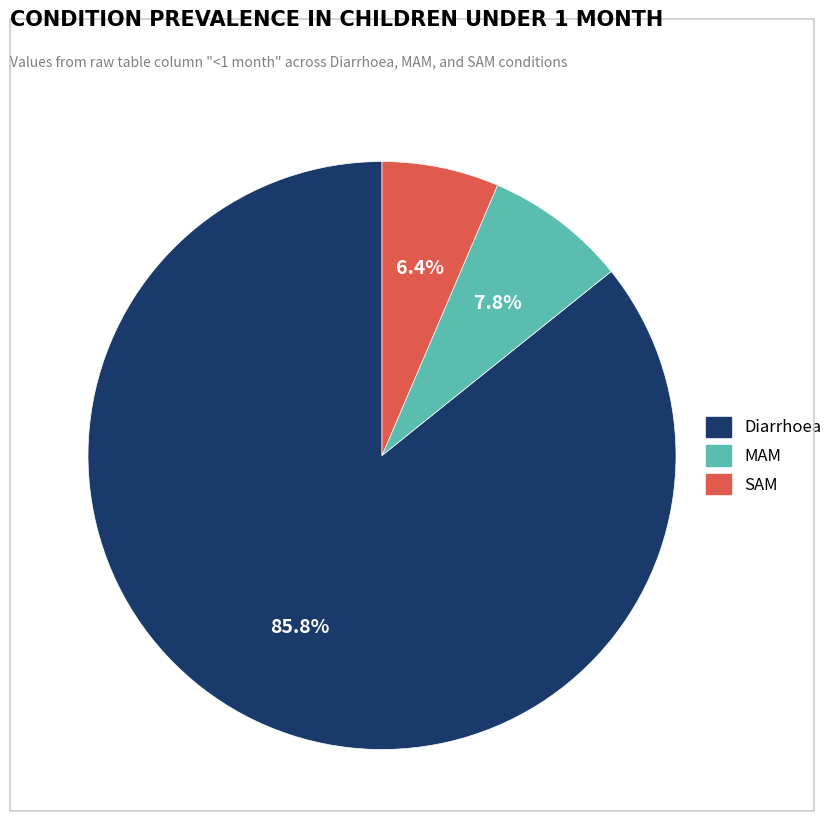

Do SAM and Diarrhoea together represent more than half of the pie?

Yes